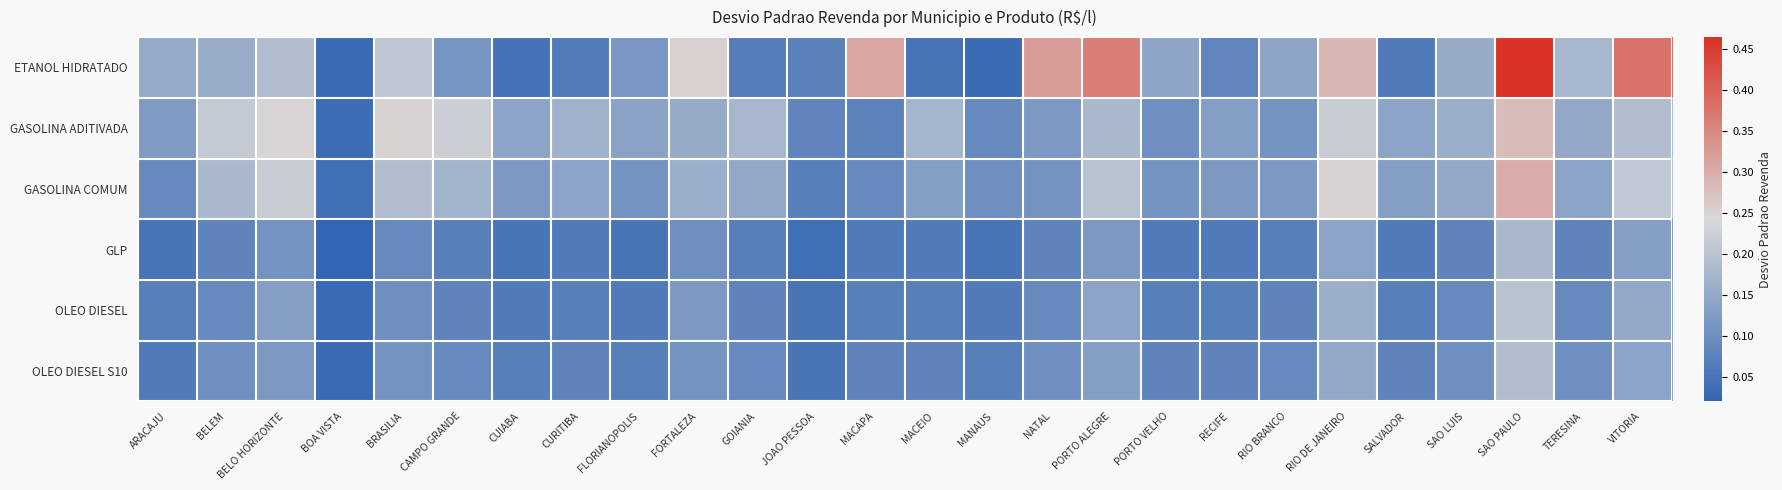

Reading right to left, extract all data points from this chart.

ETANOL HIDRATADO: VITORIA=0.4	TERESINA=0.2	SAO PAULO=0.5	SAO LUIS=0.2	SALVADOR=0.1	RIO DE JANEIRO=0.3	RIO BRANCO=0.1	RECIFE=0.1	PORTO VELHO=0.1	PORTO ALEGRE=0.4	NATAL=0.3	MANAUS=0.0	MACEIO=0.0	MACAPA=0.3	JOAO PESSOA=0.1	GOIANIA=0.1	FORTALEZA=0.3	FLORIANOPOLIS=0.1	CURITIBA=0.1	CUIABA=0.0	CAMPO GRANDE=0.1	BRASILIA=0.2	BOA VISTA=0.0	BELO HORIZONTE=0.2	BELEM=0.2	ARACAJU=0.2
GASOLINA ADITIVADA: VITORIA=0.2	TERESINA=0.1	SAO PAULO=0.3	SAO LUIS=0.2	SALVADOR=0.1	RIO DE JANEIRO=0.2	RIO BRANCO=0.1	RECIFE=0.1	PORTO VELHO=0.1	PORTO ALEGRE=0.2	NATAL=0.1	MANAUS=0.1	MACEIO=0.2	MACAPA=0.1	JOAO PESSOA=0.1	GOIANIA=0.2	FORTALEZA=0.2	FLORIANOPOLIS=0.1	CURITIBA=0.2	CUIABA=0.1	CAMPO GRANDE=0.2	BRASILIA=0.2	BOA VISTA=0.0	BELO HORIZONTE=0.2	BELEM=0.2	ARACAJU=0.1
GASOLINA COMUM: VITORIA=0.2	TERESINA=0.1	SAO PAULO=0.3	SAO LUIS=0.1	SALVADOR=0.1	RIO DE JANEIRO=0.2	RIO BRANCO=0.1	RECIFE=0.1	PORTO VELHO=0.1	PORTO ALEGRE=0.2	NATAL=0.1	MANAUS=0.1	MACEIO=0.1	MACAPA=0.1	JOAO PESSOA=0.1	GOIANIA=0.1	FORTALEZA=0.2	FLORIANOPOLIS=0.1	CURITIBA=0.1	CUIABA=0.1	CAMPO GRANDE=0.2	BRASILIA=0.2	BOA VISTA=0.0	BELO HORIZONTE=0.2	BELEM=0.2	ARACAJU=0.1
GLP: VITORIA=0.1	TERESINA=0.1	SAO PAULO=0.2	SAO LUIS=0.1	SALVADOR=0.1	RIO DE JANEIRO=0.1	RIO BRANCO=0.1	RECIFE=0.1	PORTO VELHO=0.1	PORTO ALEGRE=0.1	NATAL=0.1	MANAUS=0.1	MACEIO=0.1	MACAPA=0.1	JOAO PESSOA=0.0	GOIANIA=0.1	FORTALEZA=0.1	FLORIANOPOLIS=0.1	CURITIBA=0.1	CUIABA=0.1	CAMPO GRANDE=0.1	BRASILIA=0.1	BOA VISTA=0.0	BELO HORIZONTE=0.1	BELEM=0.1	ARACAJU=0.1
OLEO DIESEL: VITORIA=0.1	TERESINA=0.1	SAO PAULO=0.2	SAO LUIS=0.1	SALVADOR=0.1	RIO DE JANEIRO=0.2	RIO BRANCO=0.1	RECIFE=0.1	PORTO VELHO=0.1	PORTO ALEGRE=0.1	NATAL=0.1	MANAUS=0.1	MACEIO=0.1	MACAPA=0.1	JOAO PESSOA=0.1	GOIANIA=0.1	FORTALEZA=0.1	FLORIANOPOLIS=0.1	CURITIBA=0.1	CUIABA=0.1	CAMPO GRANDE=0.1	BRASILIA=0.1	BOA VISTA=0.0	BELO HORIZONTE=0.1	BELEM=0.1	ARACAJU=0.1
OLEO DIESEL S10: VITORIA=0.1	TERESINA=0.1	SAO PAULO=0.2	SAO LUIS=0.1	SALVADOR=0.1	RIO DE JANEIRO=0.1	RIO BRANCO=0.1	RECIFE=0.1	PORTO VELHO=0.1	PORTO ALEGRE=0.1	NATAL=0.1	MANAUS=0.1	MACEIO=0.1	MACAPA=0.1	JOAO PESSOA=0.1	GOIANIA=0.1	FORTALEZA=0.1	FLORIANOPOLIS=0.1	CURITIBA=0.1	CUIABA=0.1	CAMPO GRANDE=0.1	BRASILIA=0.1	BOA VISTA=0.0	BELO HORIZONTE=0.1	BELEM=0.1	ARACAJU=0.1